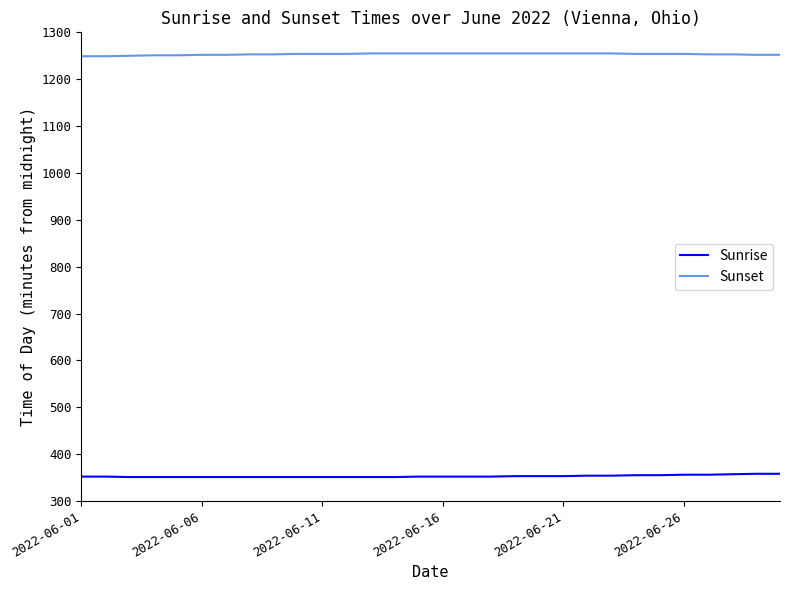

True or false: Sunrise and Sunset cross at least once.

False